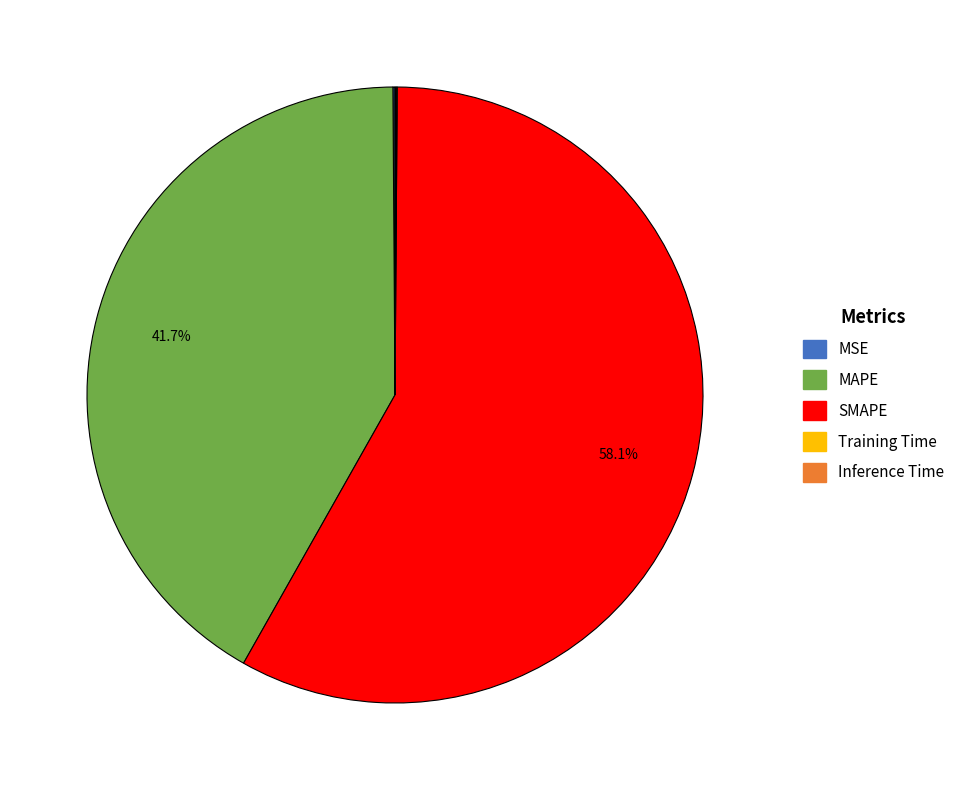

What portion of the pie excludes MAPE?

58.3%